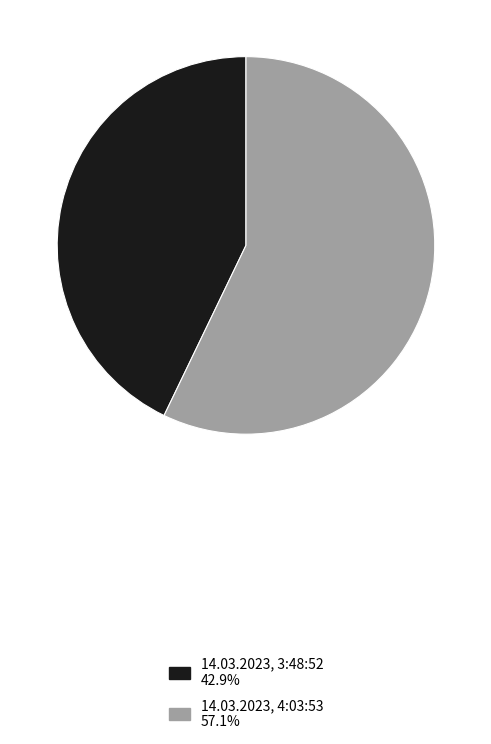

True or false: 14.03.2023, 4:03:53 accounts for 57% of the total.

True